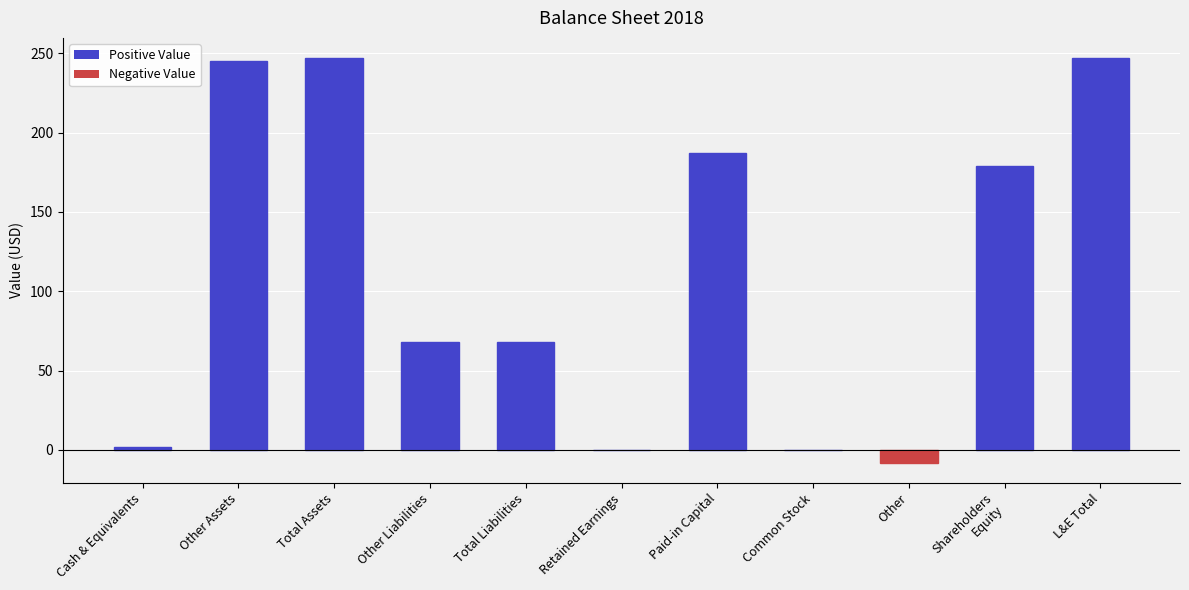

Read the value at Other Assets.

245